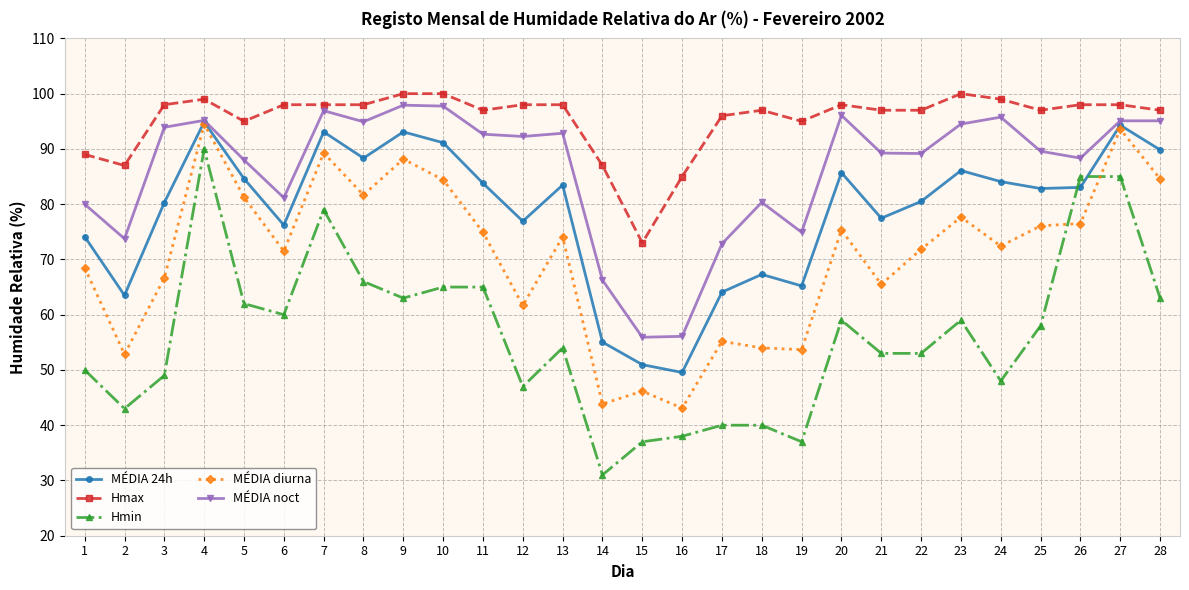

In MÉDIA 24h, how many points are lower than both neighbors (excluding endpoints)?

8